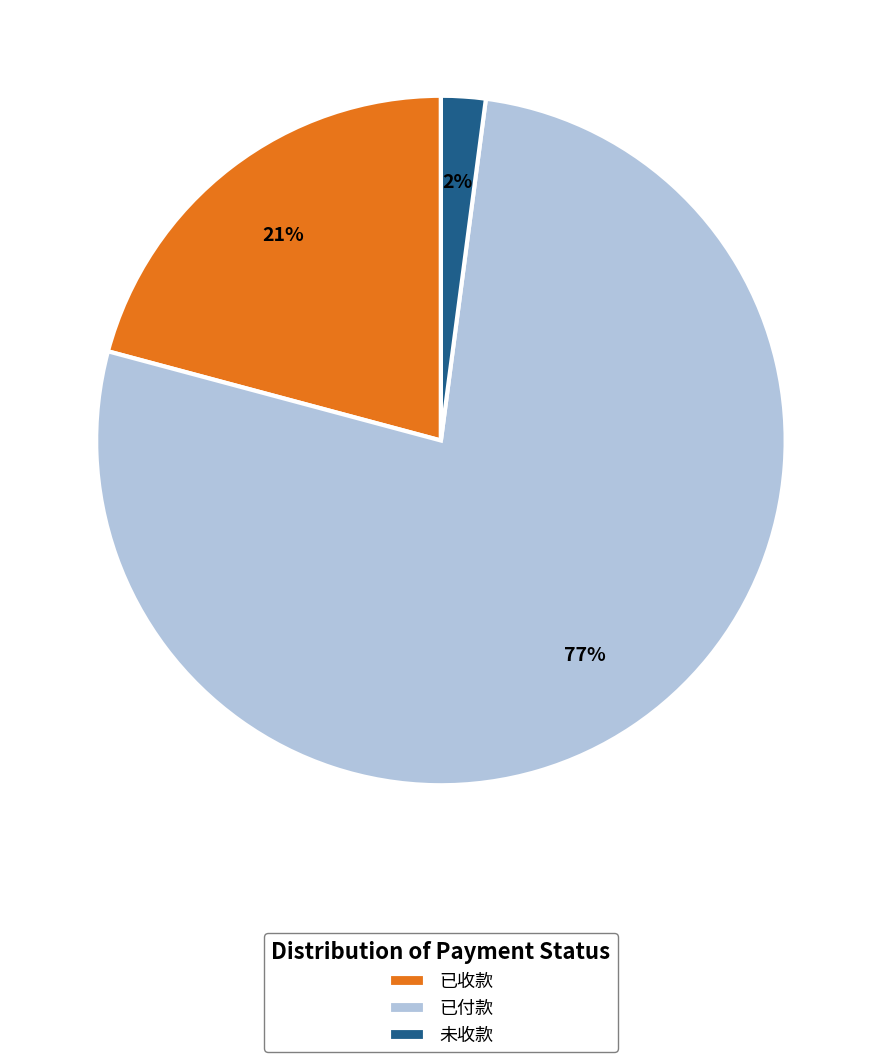

Does 未收款 account for over 50% of the chart?

No